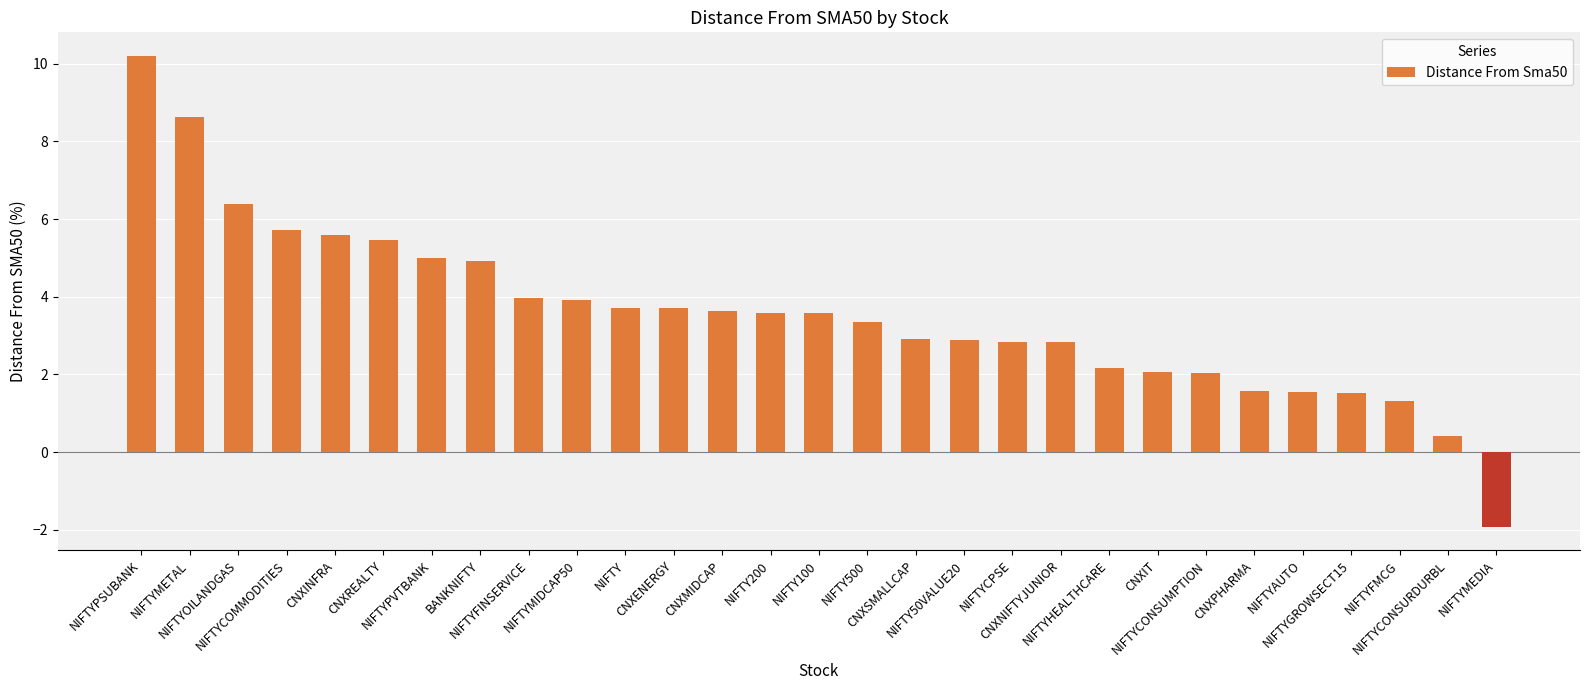

True or false: the data shows 1.5 at NIFTYCPSE.

False